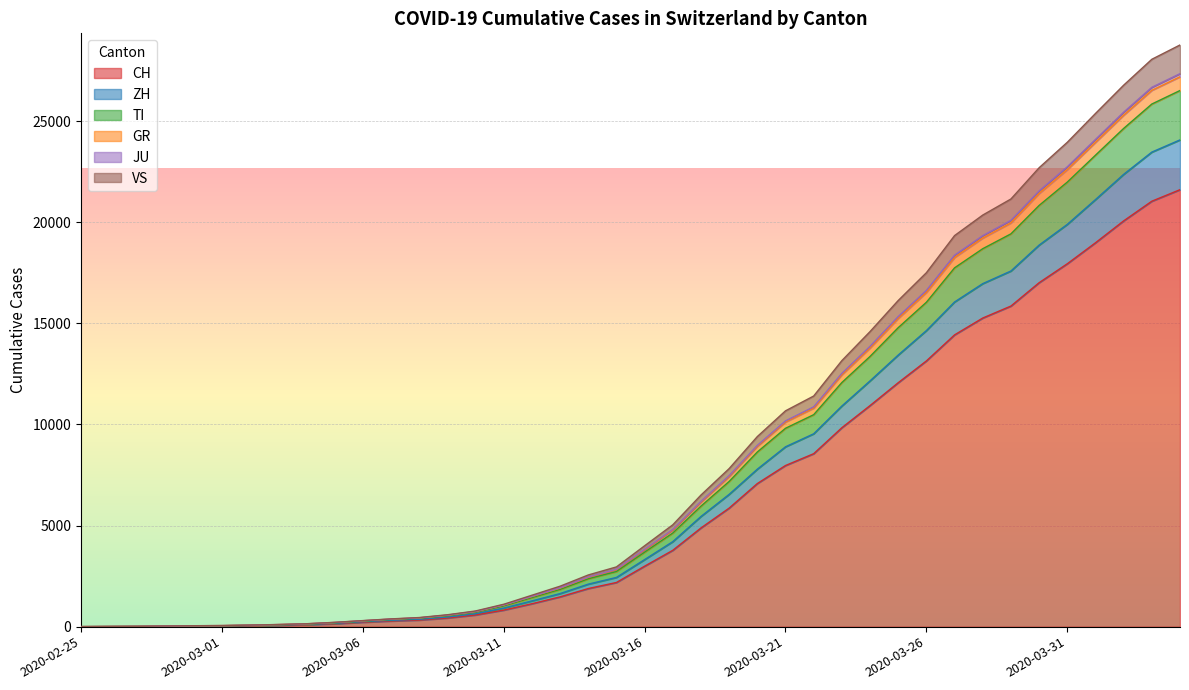

What is the value of the VS point at the 14th from the left?

571